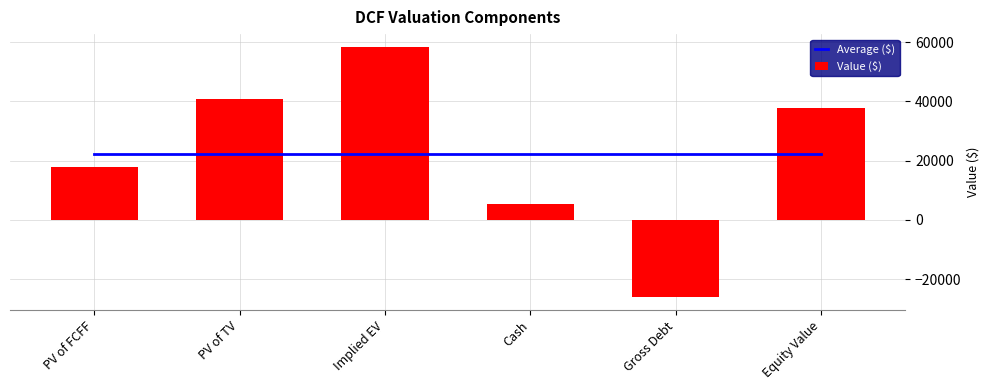

Which series has the largest total across all categories?

Average ($)